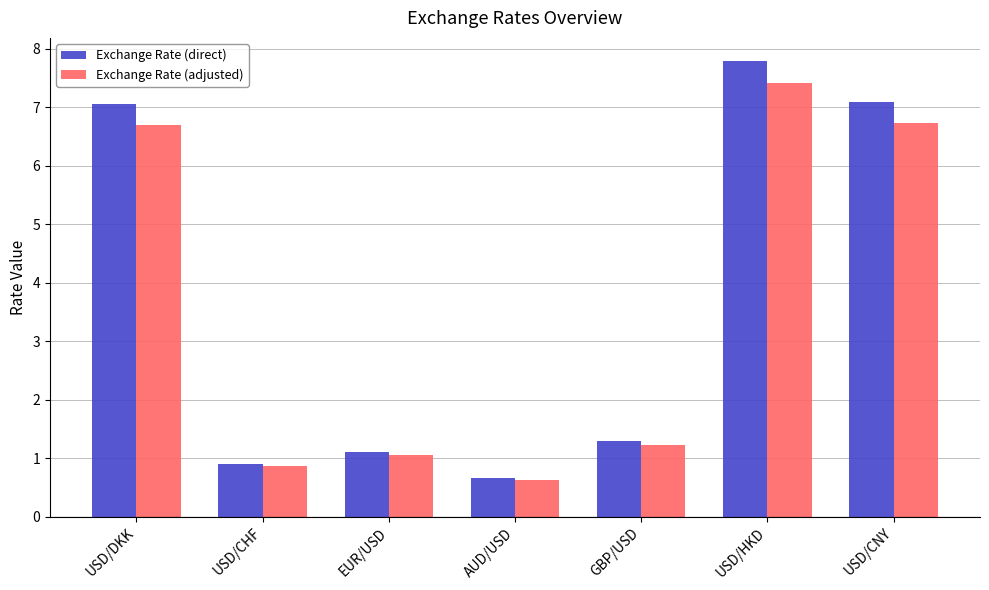

What is the lowest value of the Exchange Rate (adjusted) series?

0.6